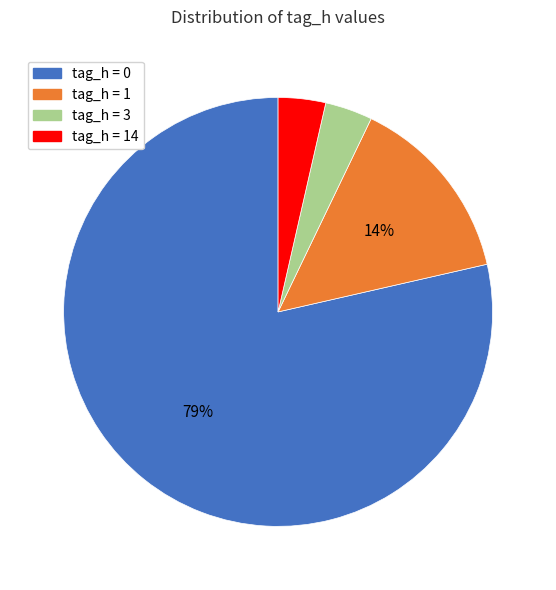

To the nearest percent, what is the average slice percentage?

25%